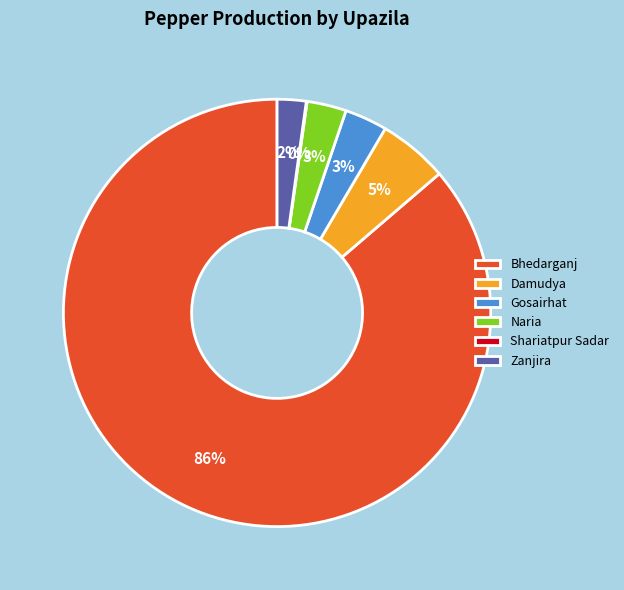

True or false: Zanjira accounts for 44% of the total.

False